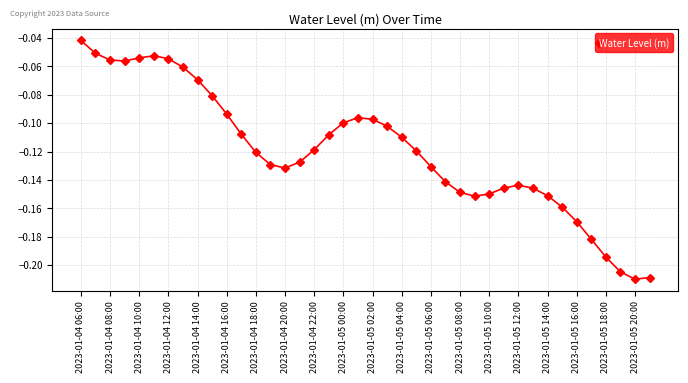

True or false: there are more than 1 points higher than both neighbors.

True